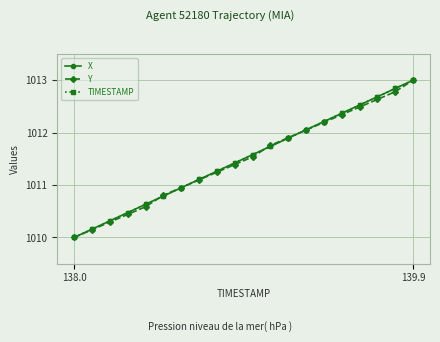

What is the value of the TIMESTAMP point at the 1st from the left?

1010.0